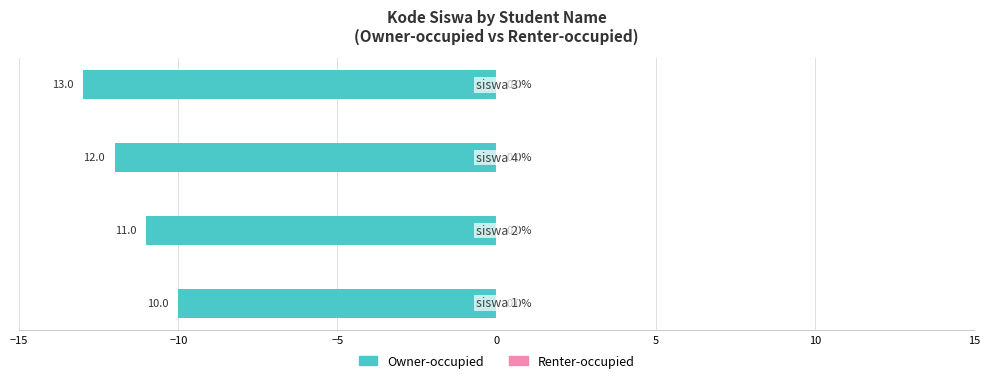

How many bars are there in total?

4